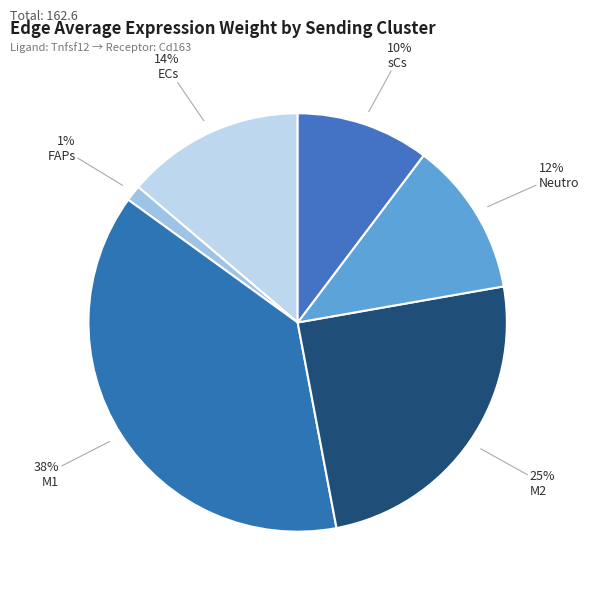

How many slices are in this pie chart?

6